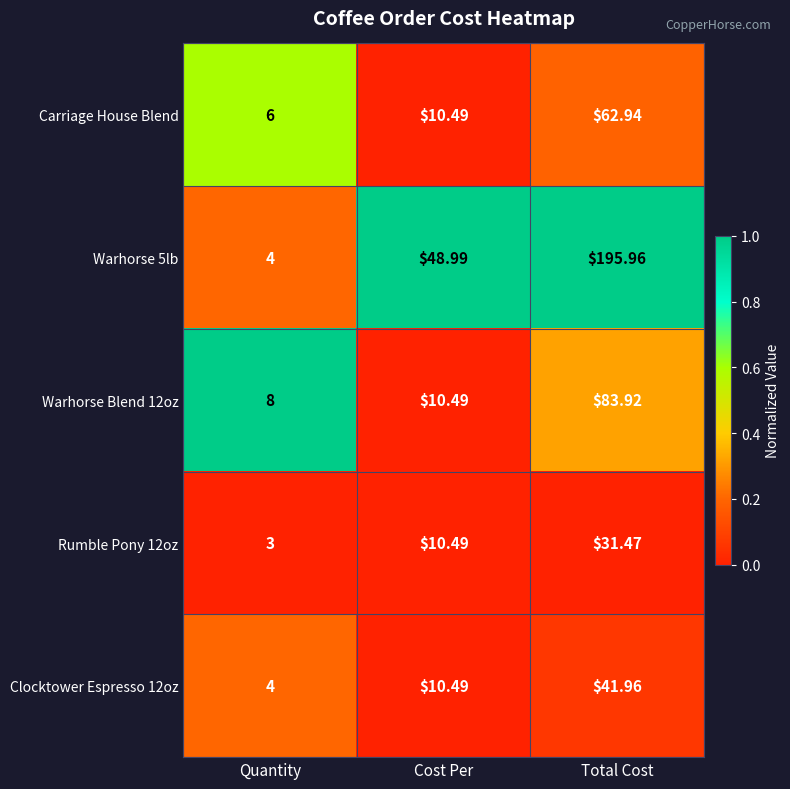

What is the total value across all series at Quantity?

25.0